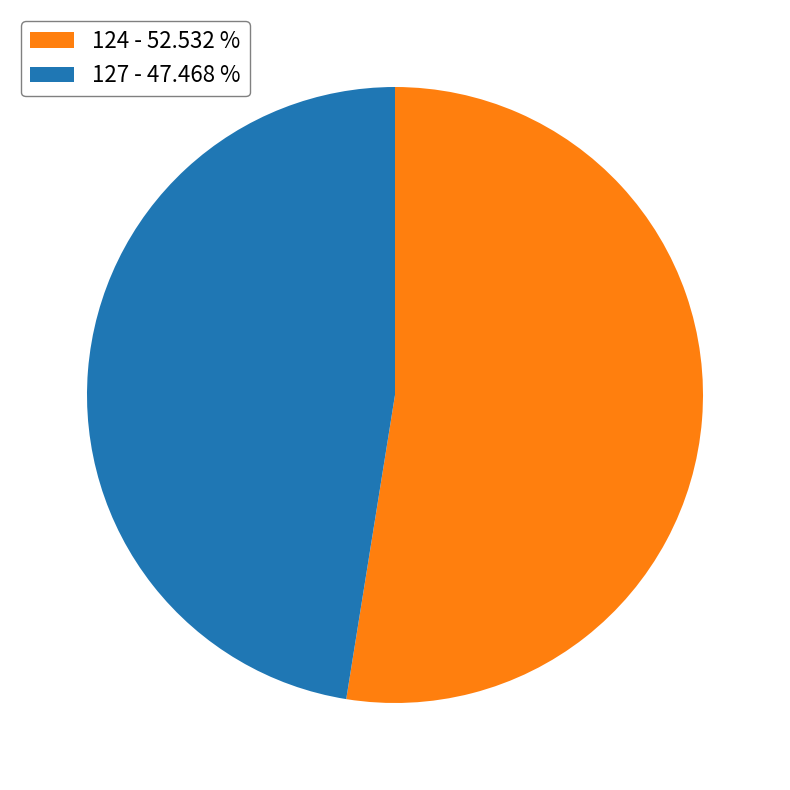

The 127 slice represents 47% of the pie. True or false?

True